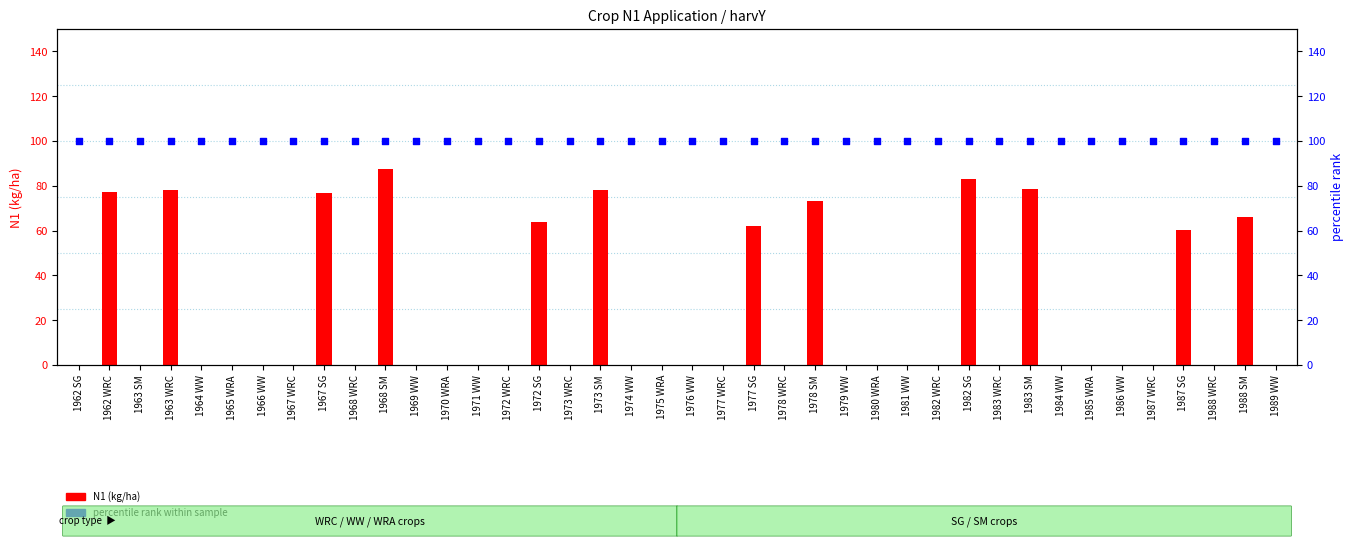

Which series has the largest Y range (max minus min)?

N1 (kg/ha)